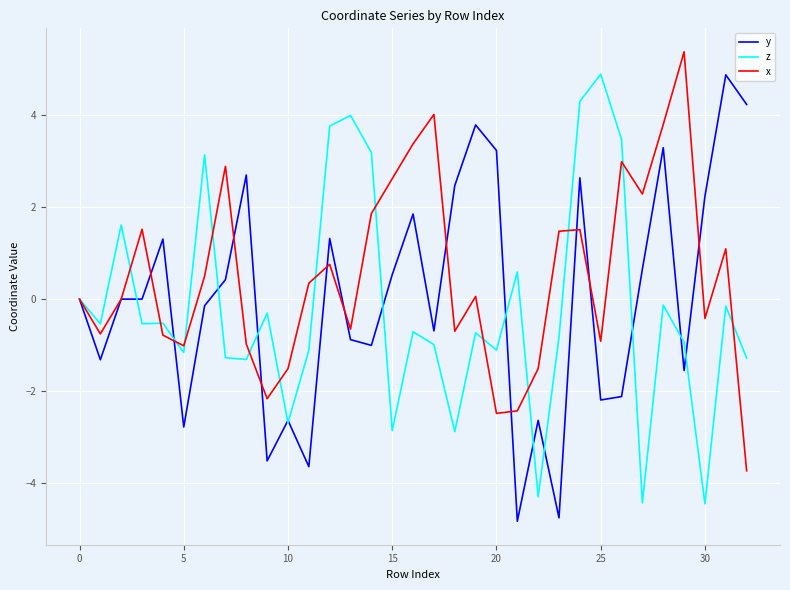

What is the smallest value displayed?

-4.8